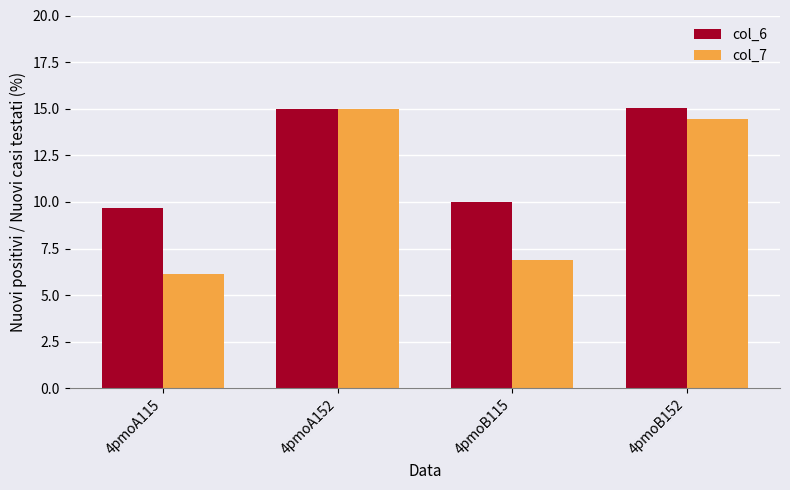

What is the sum of all col_7 values?

42.4